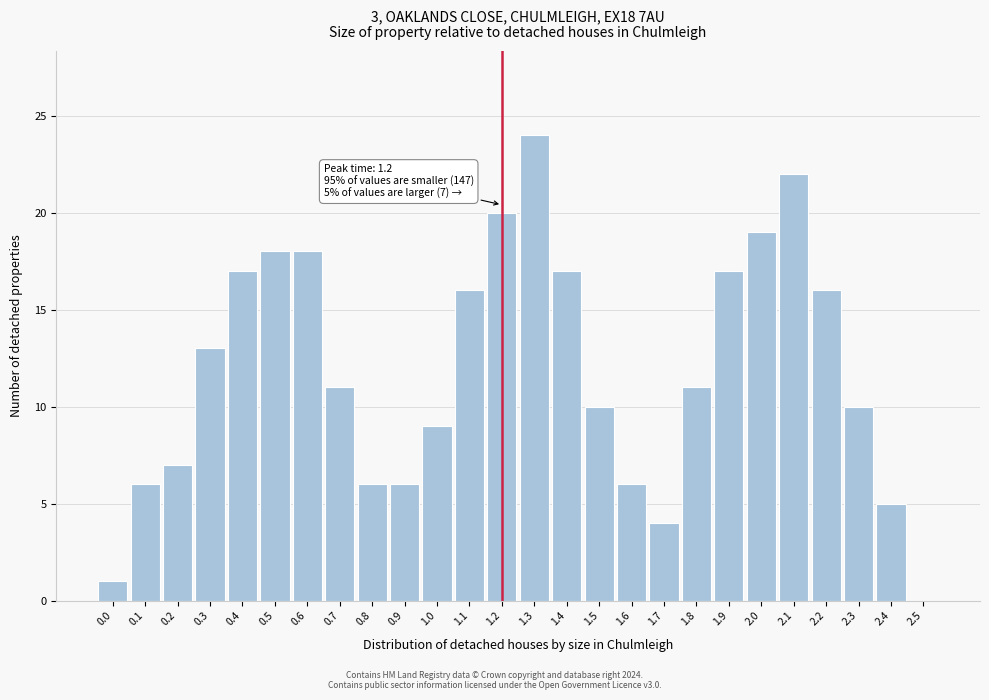

Reading left to right, extract all data points from this chart.

0.0=1	0.1=6	0.2=7	0.3=13	0.4=17	0.5=18	0.6=18	0.7=11	0.8=6	0.9=6	1.0=9	1.1=16	1.2=20	1.3=24	1.4=17	1.5=10	1.6=6	1.7=4	1.8=11	1.9=17	2.0=19	2.1=22	2.2=16	2.3=10	2.4=5	2.5=0